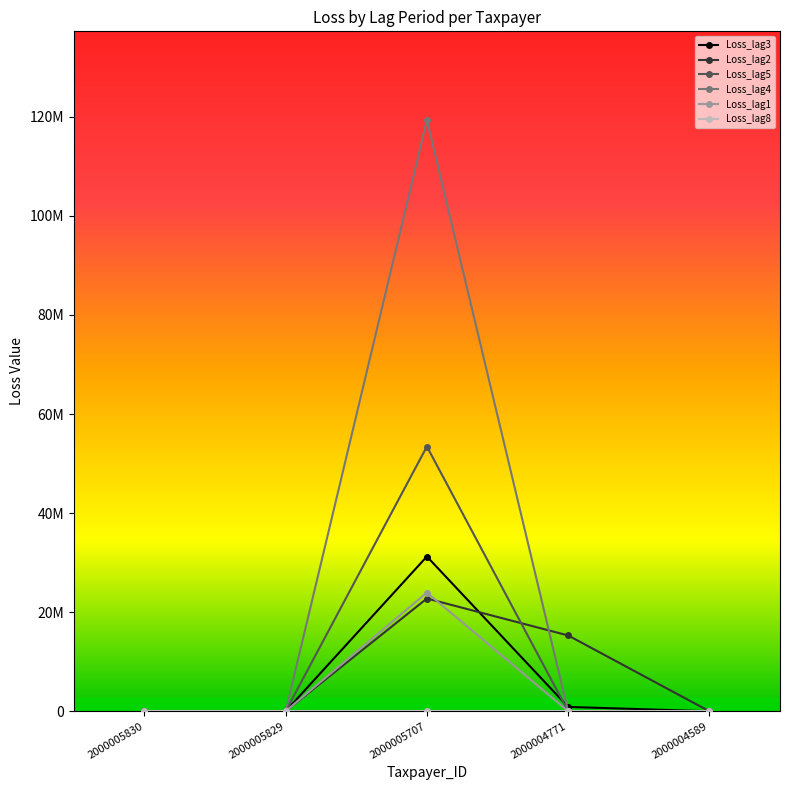

Is it true that Loss_lag4 equals 37880267 at 2000005830?

False